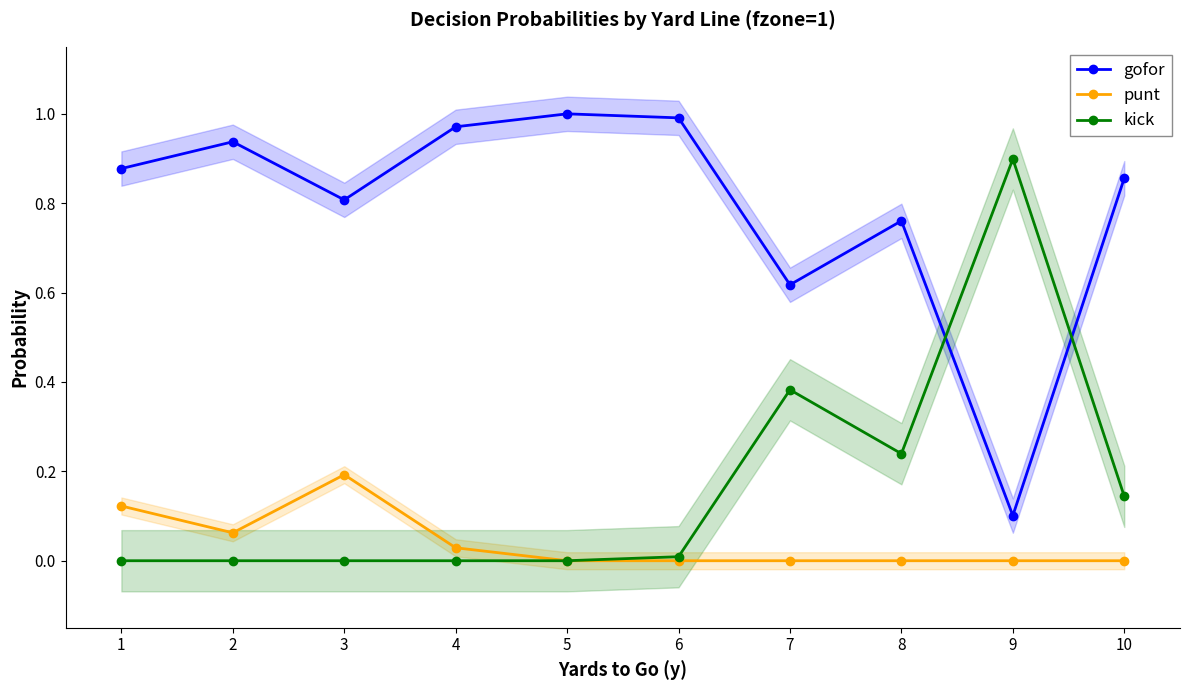

Reading left to right, transcribe all the data shown in this chart.

gofor: 0.9	0.9	0.8	1.0	1.0	1.0	0.6	0.8	0.1	0.9
punt: 0.1	0.1	0.2	0.0	0.0	0.0	0.0	0.0	0.0	0.0
kick: 0.0	0.0	0.0	0.0	0.0	0.0	0.4	0.2	0.9	0.1